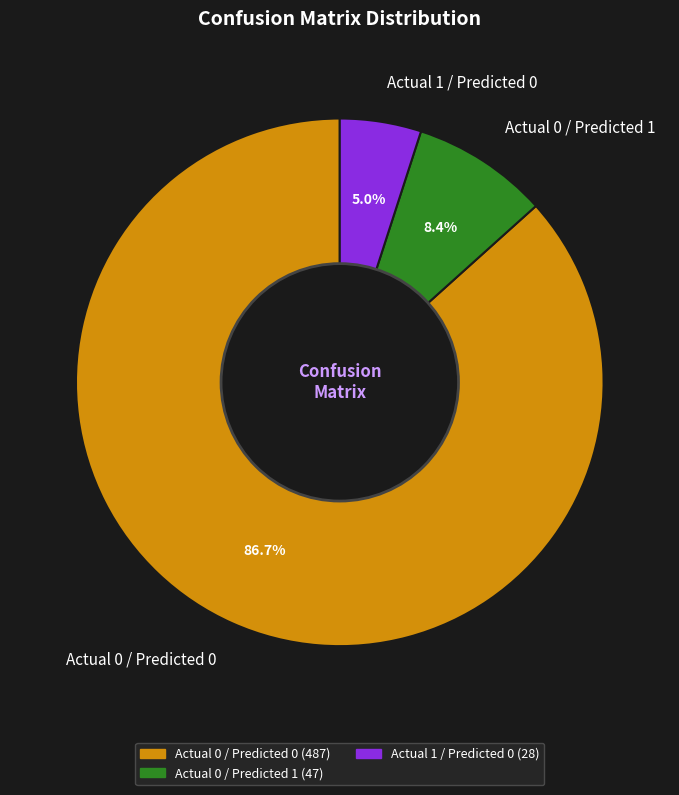

The Actual 0 / Predicted 0 slice represents 87% of the pie. True or false?

True